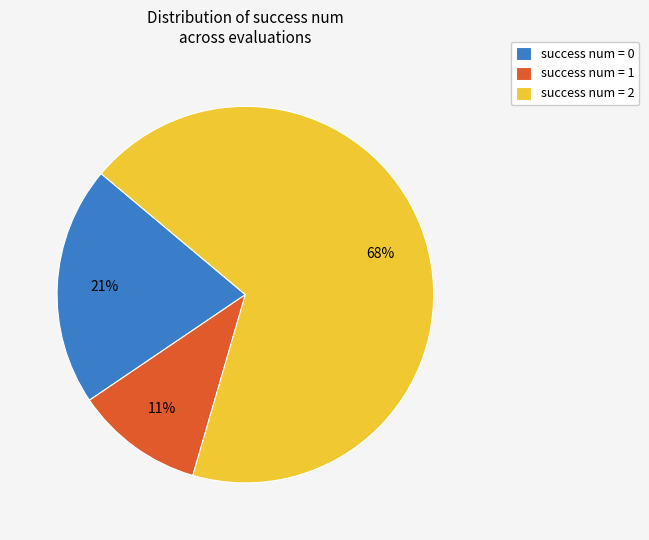

Is there any slice that represents more than half of the pie?

Yes